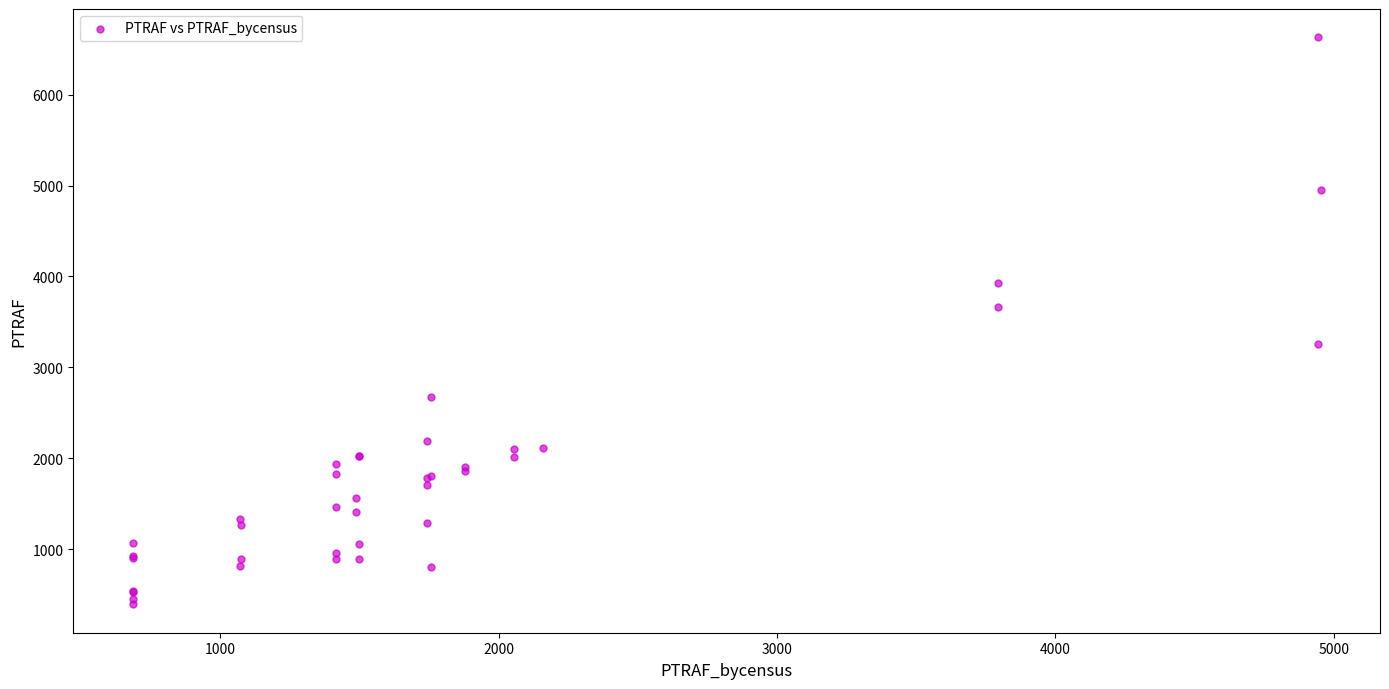

What Y value in the scatter plot is closest to 3510?

3659.7